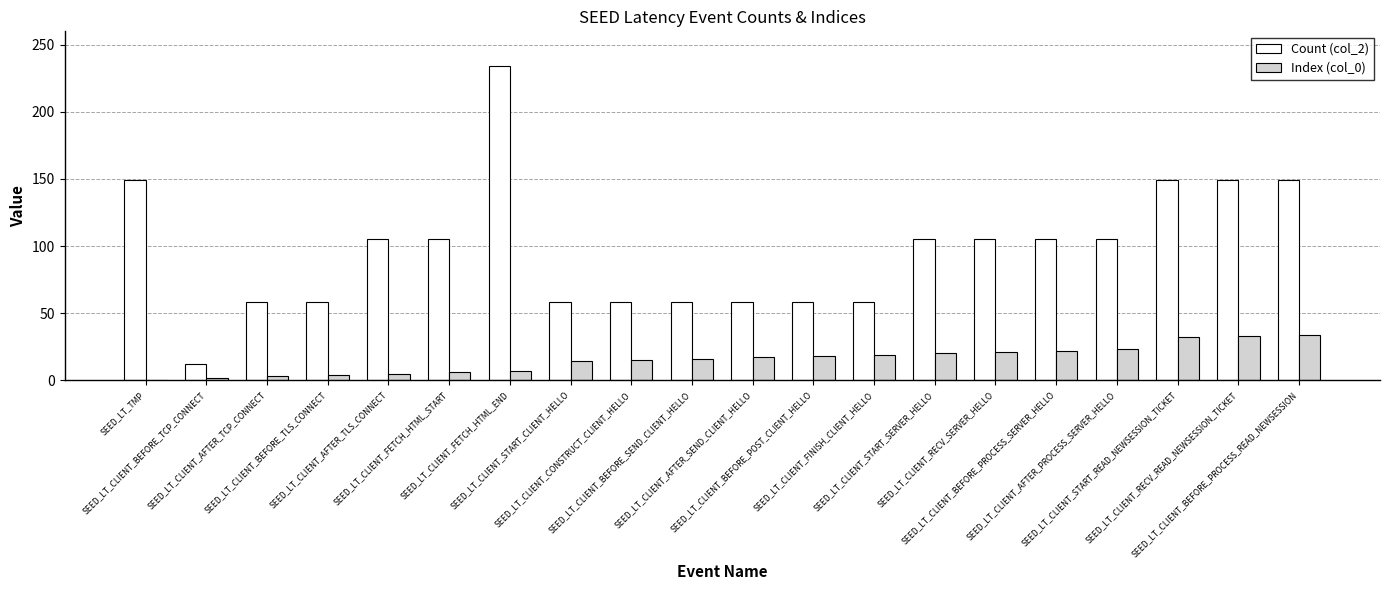

Which series changed the most between SEED_LT_TMP and SEED_LT_CLIENT_START_SERVER_HELLO?

Count (col_2)